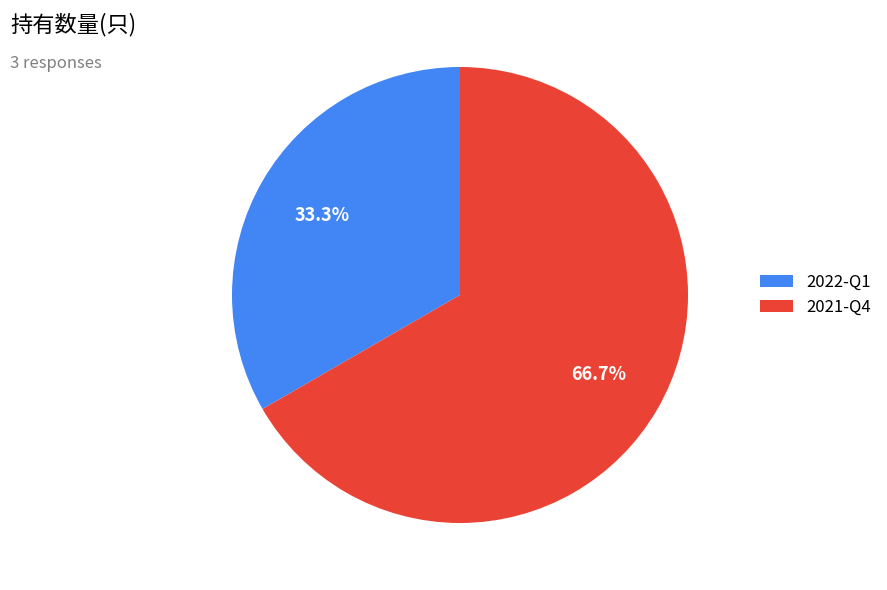

Which has a higher value, 2021-Q4 or 2022-Q1?

2021-Q4